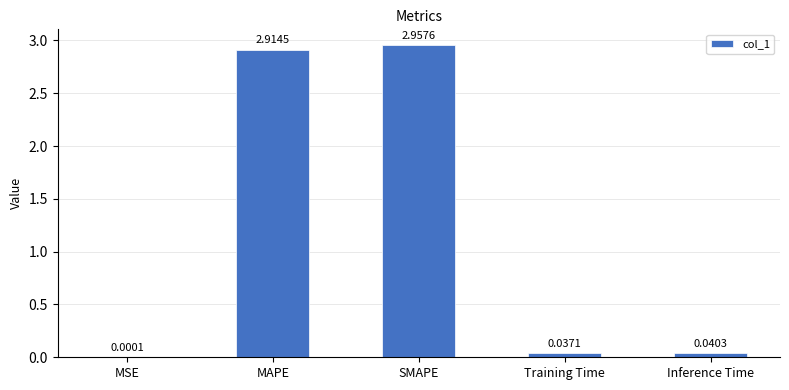

At which category does the chart reach its peak across all series?

SMAPE